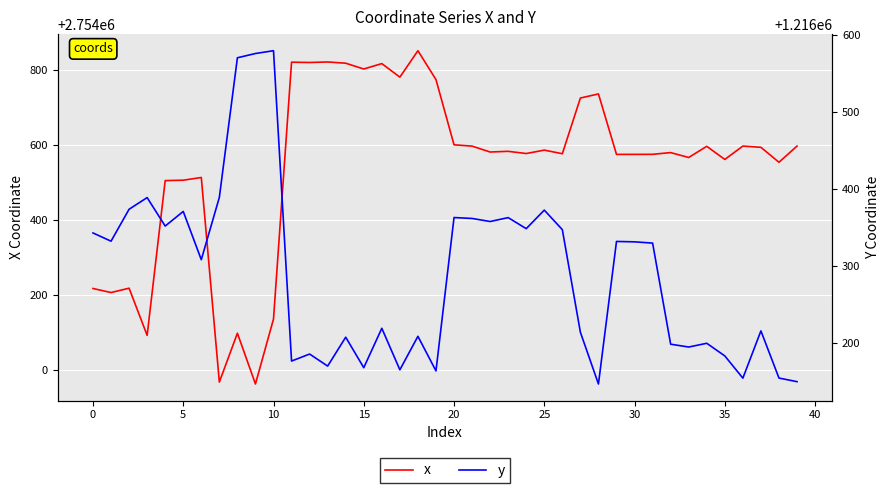

Between 45 and 12, which series saw the biggest shift?

x